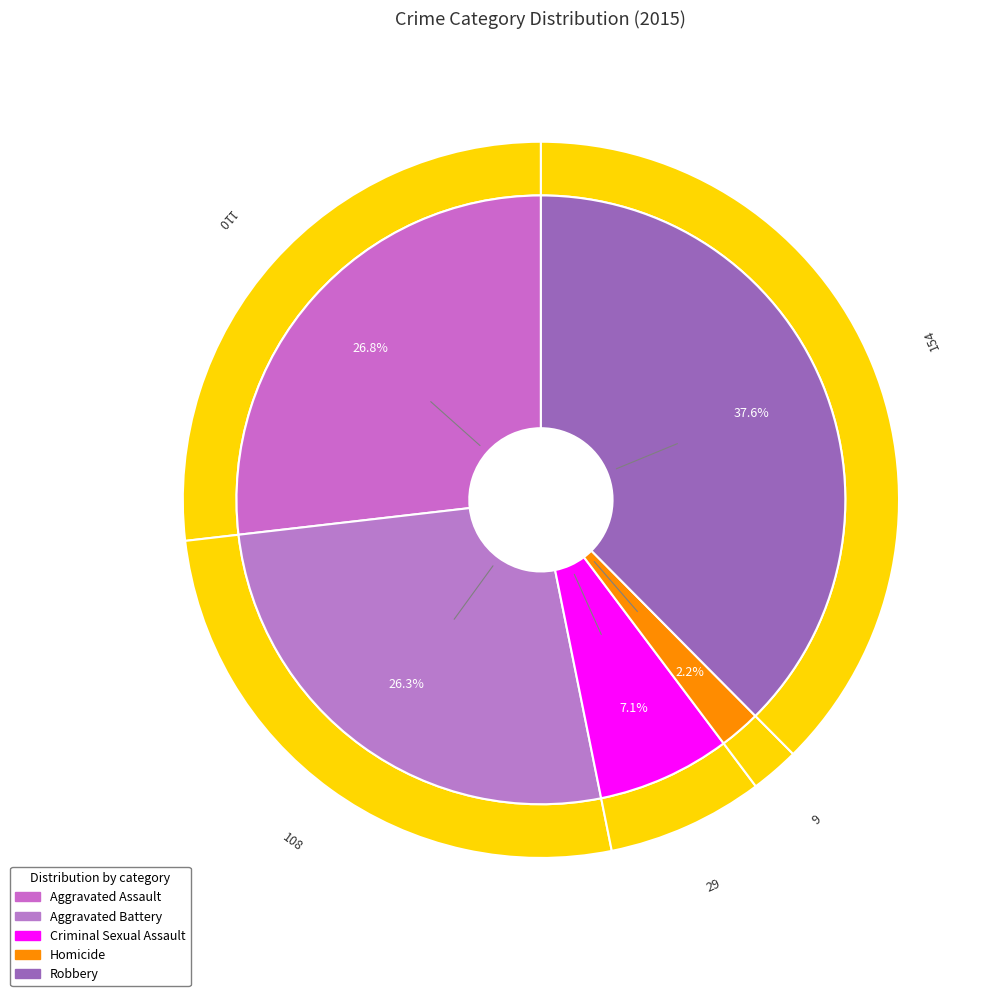

What portion of the pie excludes Homicide?

97.8%